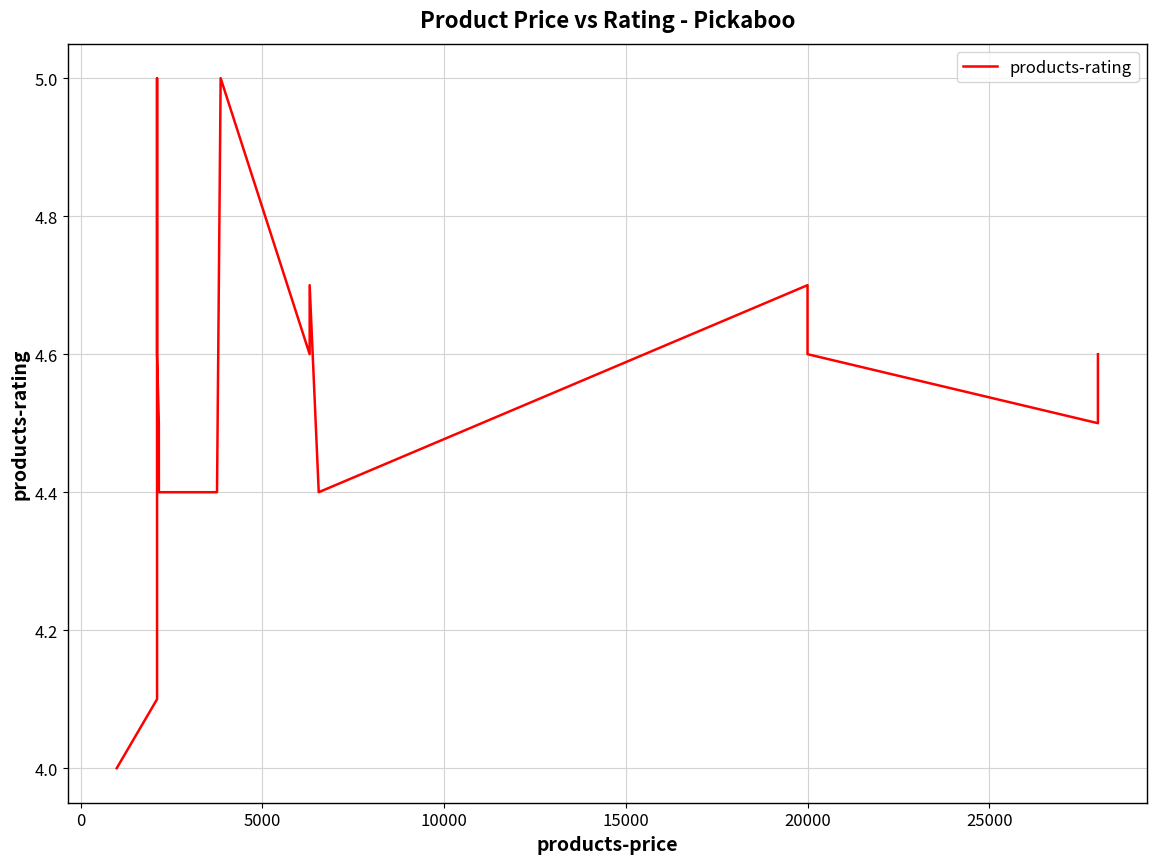

What is the difference between the second highest and second lowest values?

0.9